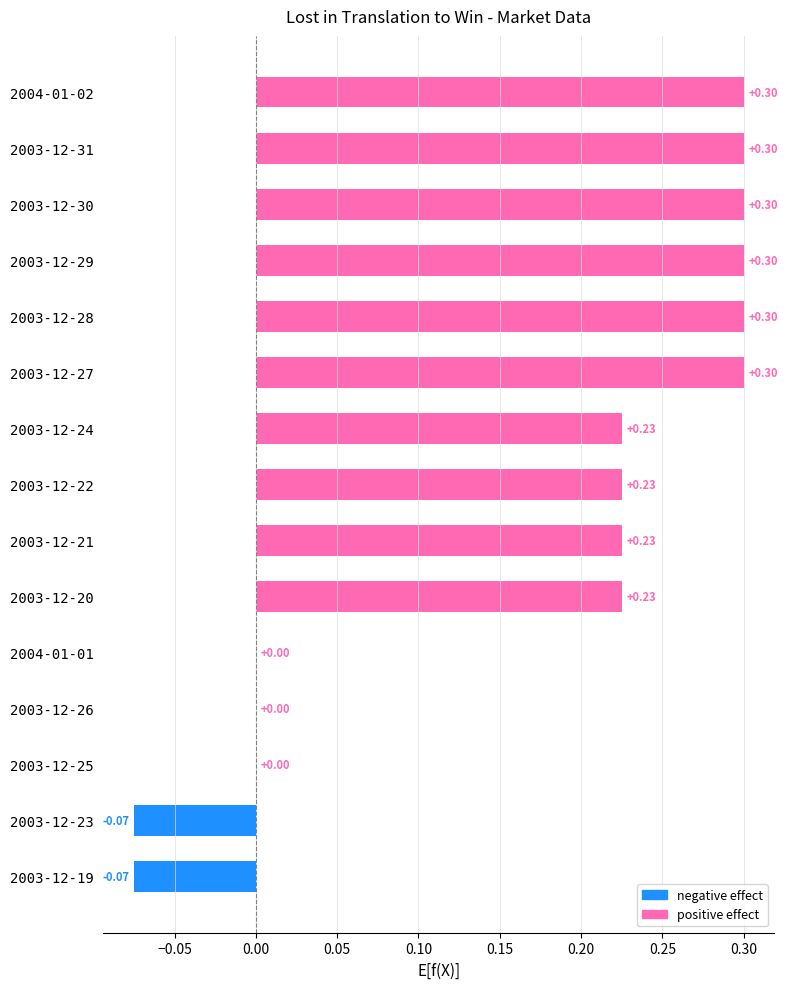

How many distinct data groups are displayed?

1